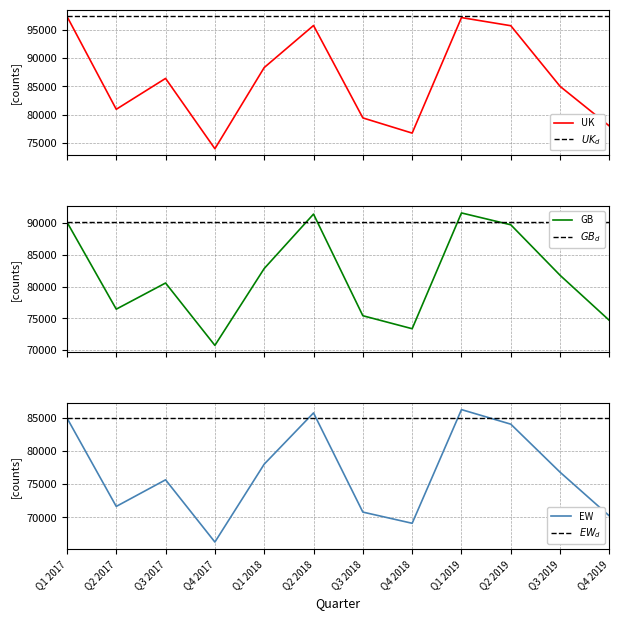

What is the total value across all series at Q4 2019?

222845